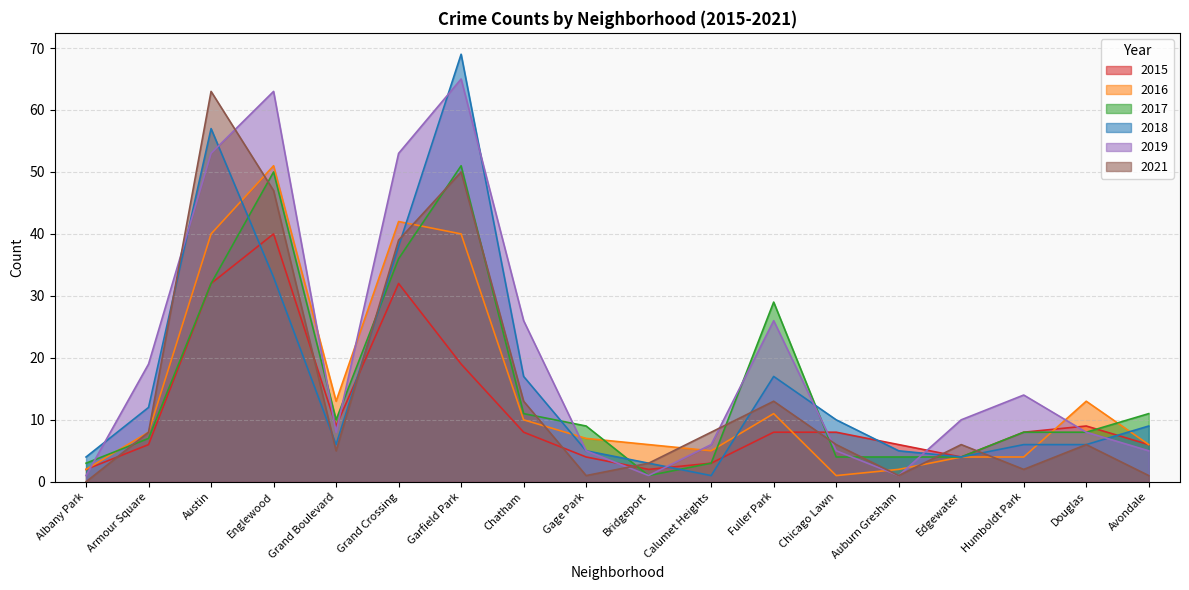

How many series are shown in this chart?

6